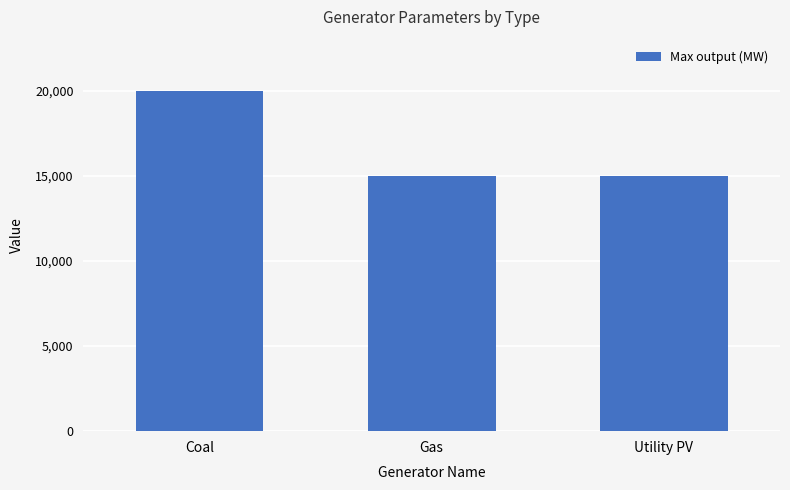

What is the sum of all values?

50000